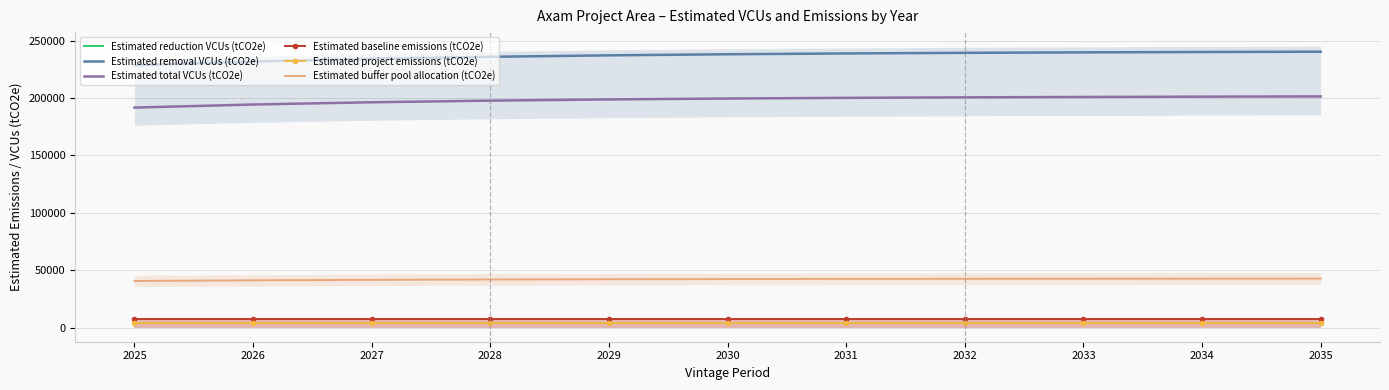

At 2029, list the series in order from smallest to largest.

Estimated reduction VCUs (tCO2e), Estimated project emissions (tCO2e), Estimated baseline emissions (tCO2e), Estimated buffer pool allocation (tCO2e), Estimated total VCUs (tCO2e), Estimated removal VCUs (tCO2e)